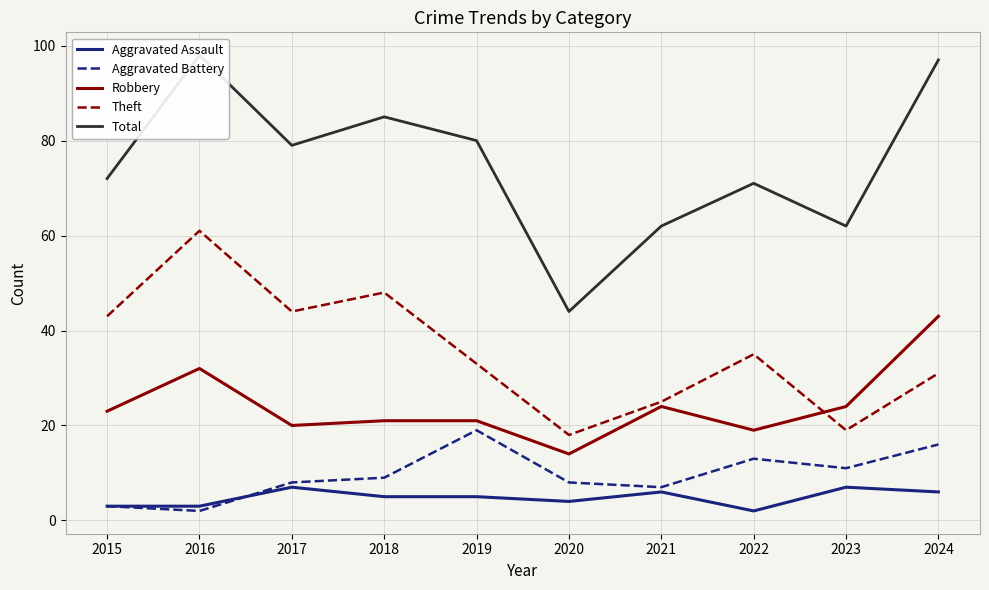

Is it true that Total equals 71 at 2022?

True